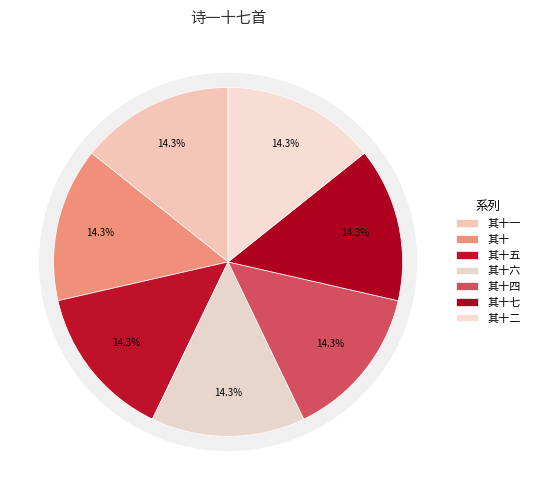

What percentage is the 诗一十七首 其十六 紫微夫人作 slice, to the nearest percent?

14%